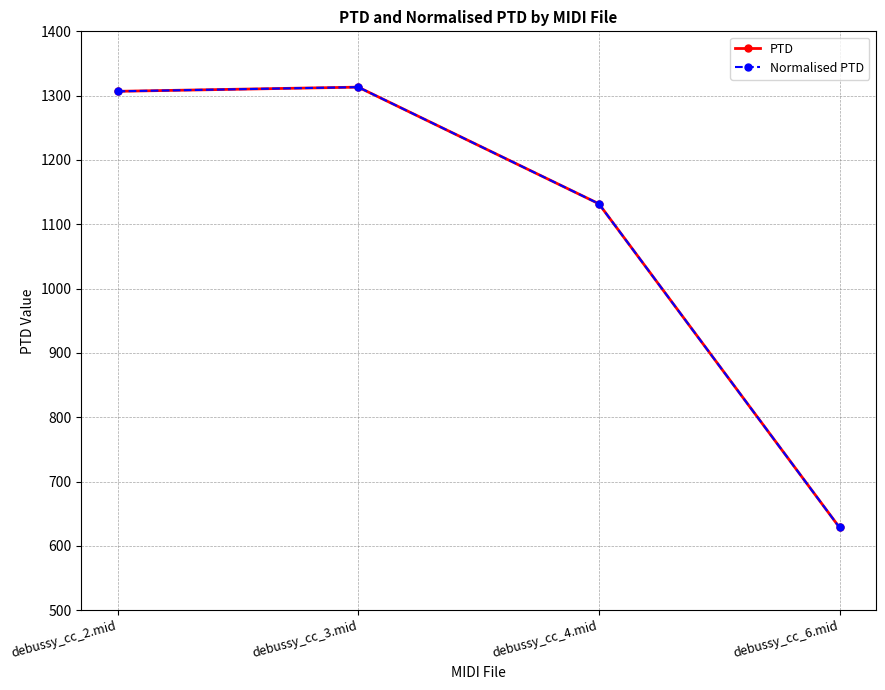

Reading right to left, extract all data points from this chart.

PTD: 628.7	1131.9	1313.3	1306.7
Normalised PTD: 628.7	1131.9	1313.3	1306.7